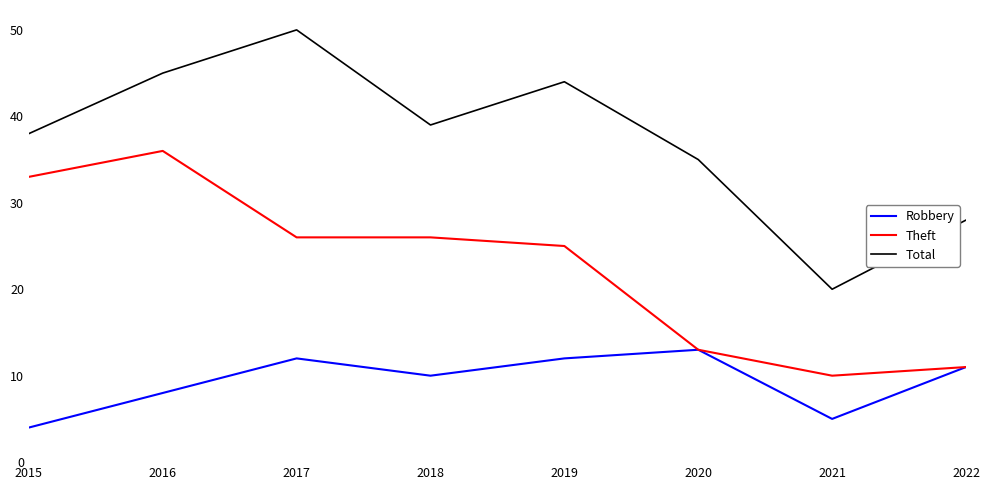

What is the sum of all Theft values?

180